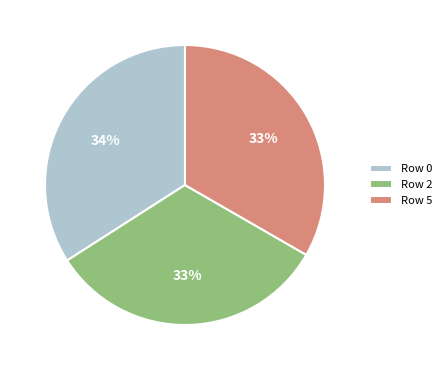

What is the largest slice in the pie chart?

Row 0